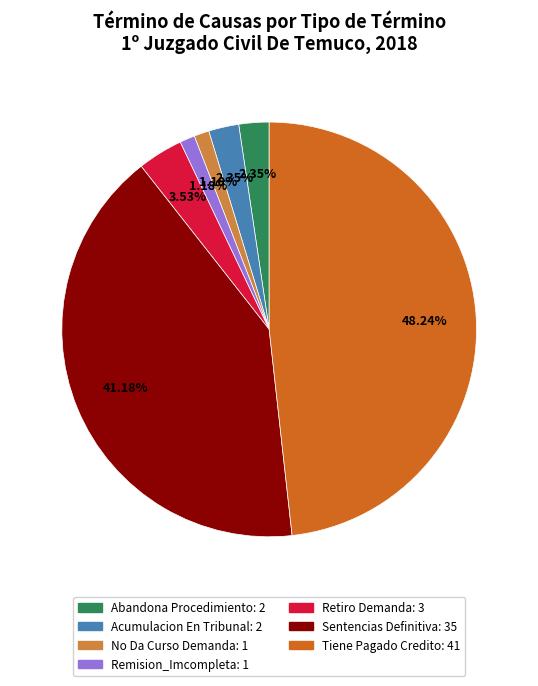

Count the number of slices in the pie.

7